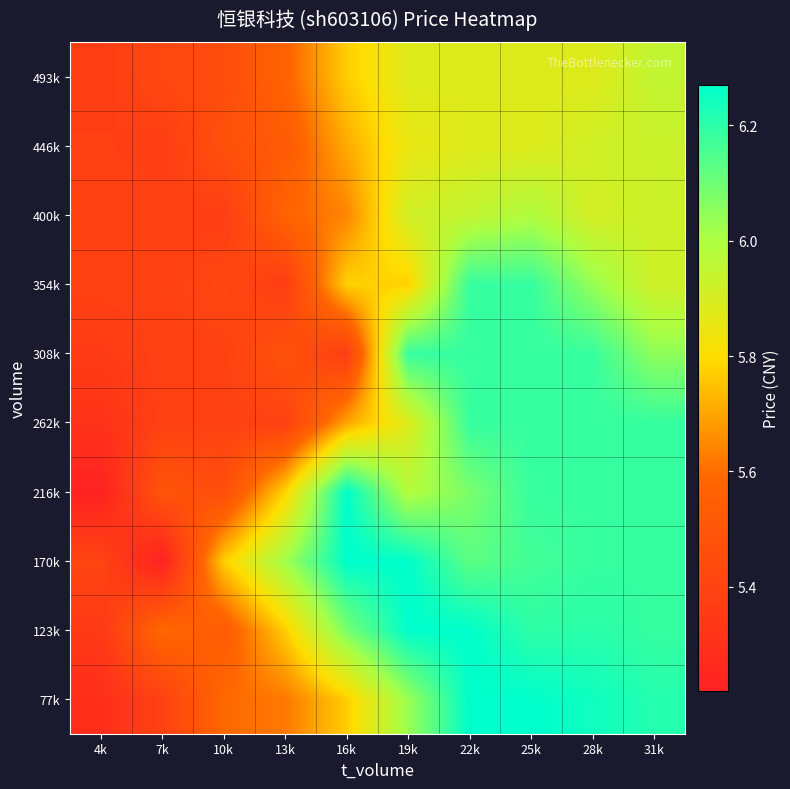

Reading left to right, what are all the values shown in this chart?

77k: 4k=5.3	7k=5.4	10k=5.6	13k=5.6	16k=5.8	19k=6.0	22k=6.3	25k=6.3	28k=6.2	31k=6.2
123k: 4k=5.3	7k=5.6	10k=5.5	13k=5.8	16k=6.1	19k=6.3	22k=6.3	25k=6.2	28k=6.2	31k=6.2
170k: 4k=5.4	7k=5.2	10k=5.8	13k=6.0	16k=6.3	19k=6.3	22k=6.1	25k=6.2	28k=6.2	31k=6.2
216k: 4k=5.2	7k=5.5	10k=5.5	13k=5.8	16k=6.3	19k=6.0	22k=6.1	25k=6.2	28k=6.2	31k=6.2
262k: 4k=5.3	7k=5.4	10k=5.4	13k=5.4	16k=5.7	19k=5.9	22k=6.2	25k=6.2	28k=6.2	31k=6.2
308k: 4k=5.4	7k=5.4	10k=5.4	13k=5.5	16k=5.4	19k=6.2	22k=6.2	25k=6.2	28k=6.2	31k=6.0
354k: 4k=5.4	7k=5.4	10k=5.4	13k=5.4	16k=5.8	19k=5.8	22k=6.2	25k=6.2	28k=6.0	31k=5.9
400k: 4k=5.4	7k=5.4	10k=5.4	13k=5.6	16k=5.6	19k=5.9	22k=5.9	25k=6.0	28k=5.9	31k=5.9
446k: 4k=5.4	7k=5.4	10k=5.5	13k=5.5	16k=5.7	19k=5.9	22k=5.9	25k=5.9	28k=5.9	31k=5.9
493k: 4k=5.4	7k=5.4	10k=5.5	13k=5.6	16k=5.8	19k=5.9	22k=5.9	25k=5.9	28k=5.9	31k=6.0